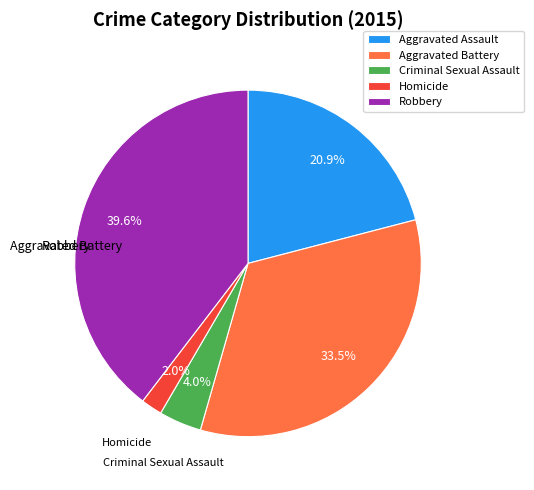

Is the sum of Aggravated Battery and Aggravated Assault greater than half?

Yes